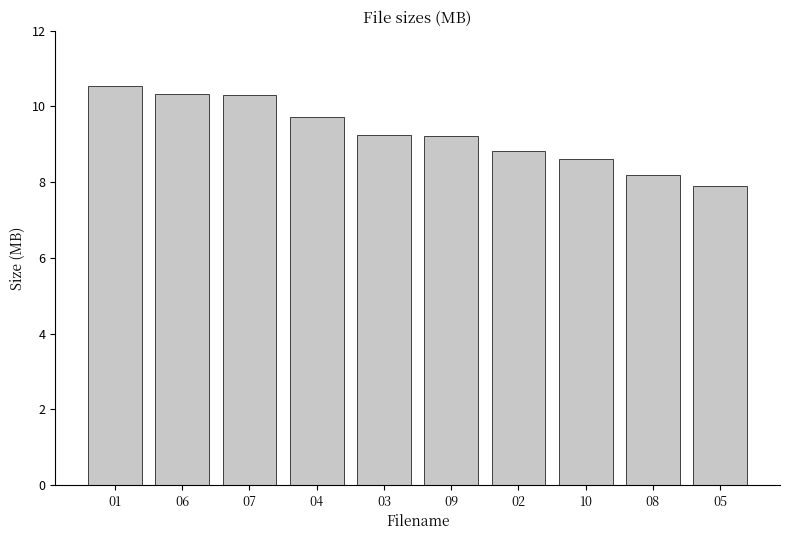

Read the value at 04.

9.7